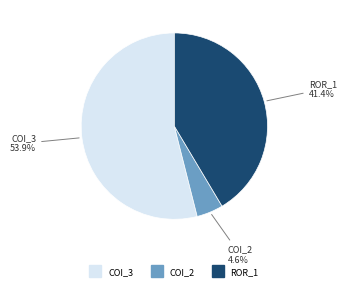

How many segments does this pie chart have?

3